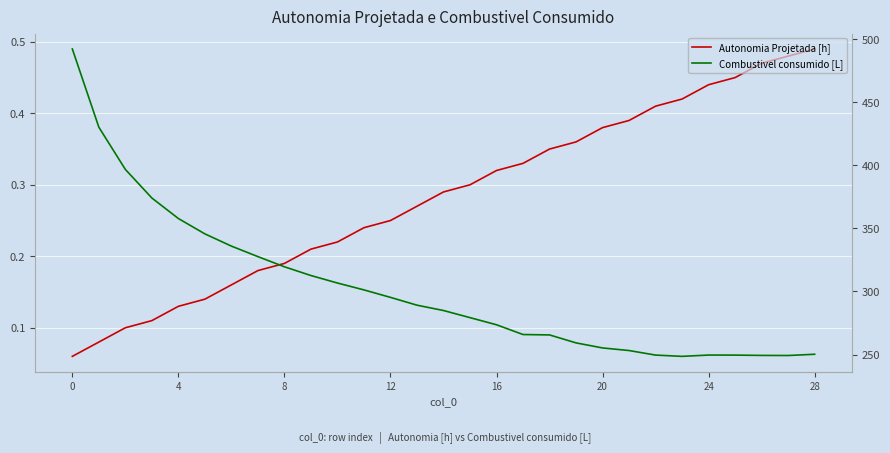

How many lines are shown in the chart?

2